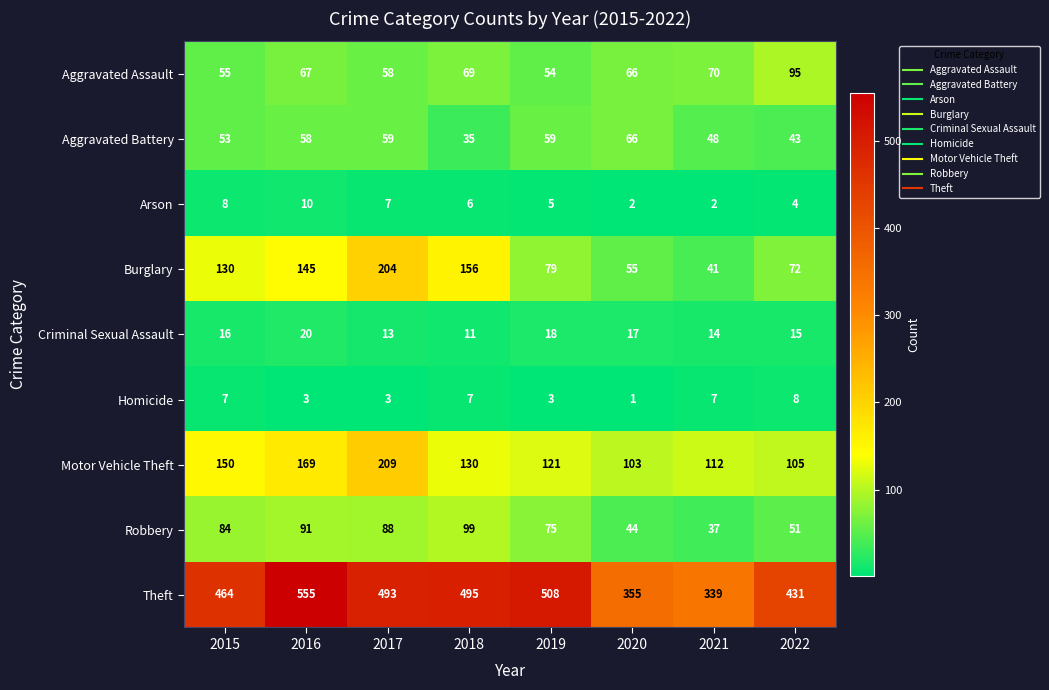

How many distinct data groups are displayed?

9